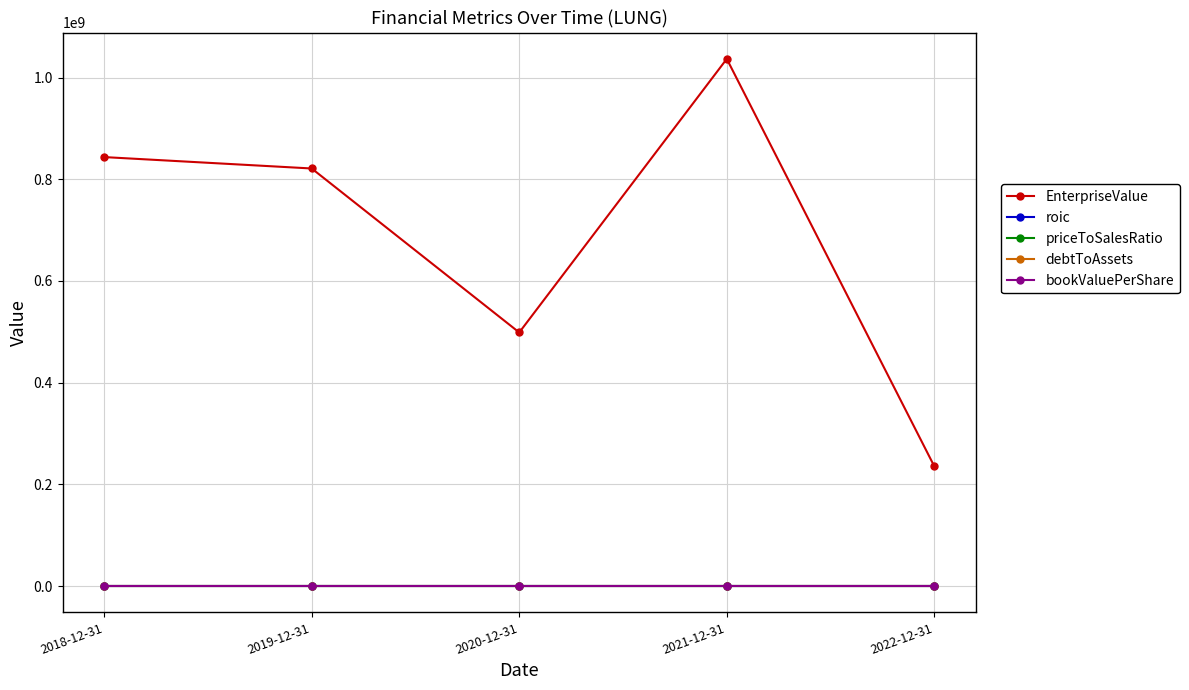

What is the sum of the bookValuePerShare values at 2020-12-31 and 2018-12-31?

14.1